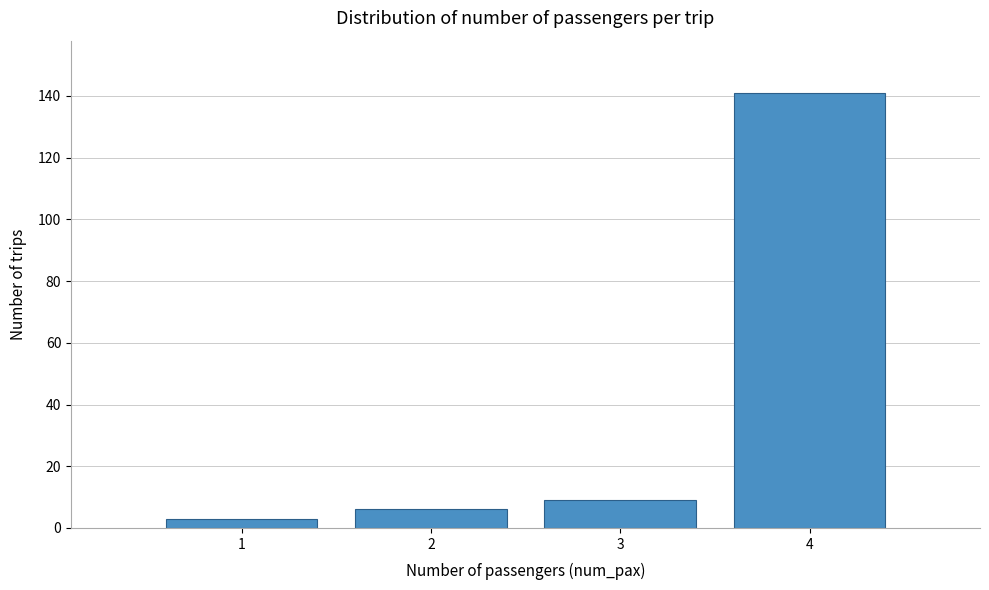

Reading left to right, transcribe this chart: for each bar, give the range it covers on the x-axis and its height. The values are not printed on the chart, so give them approximately, as read against the axis.

0.5 to 1.5: 4
1.5 to 2.5: 6
2.5 to 3.5: 10
3.5 to 4.5: 142